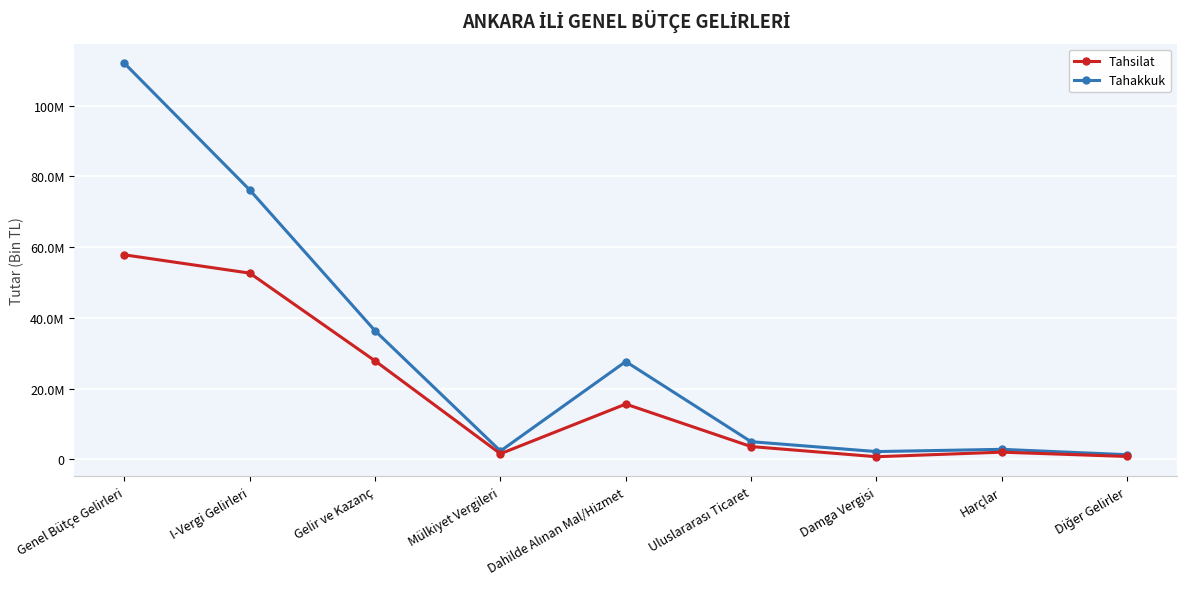

Does the chart have visible grid lines?

Yes